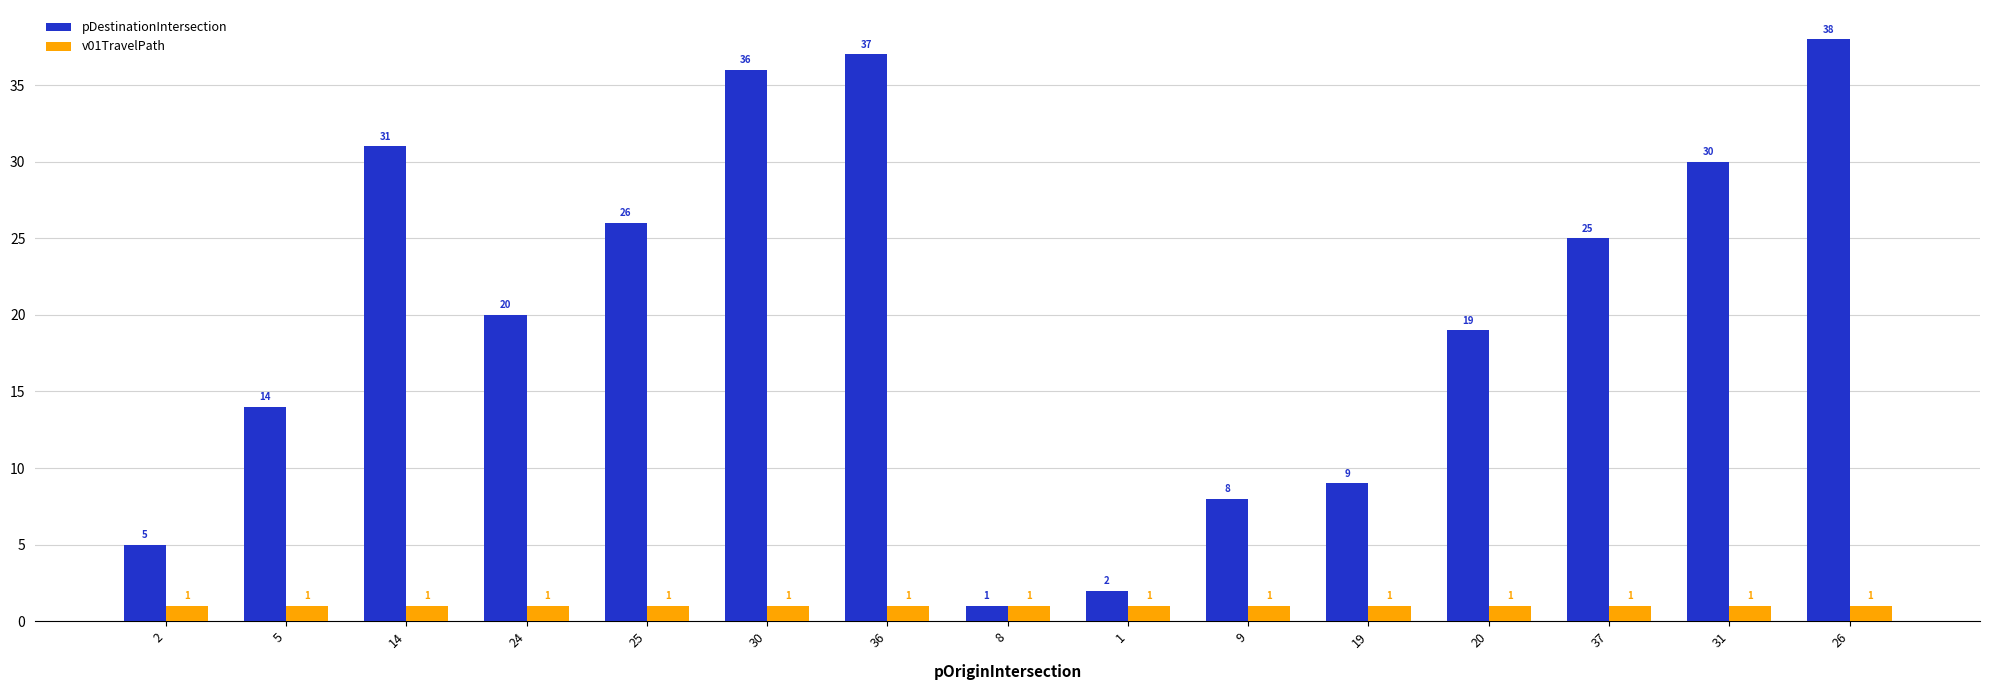

Reading left to right, transcribe all the data shown in this chart.

pDestinationIntersection: 5	14	31	20	26	36	37	1	2	8	9	19	25	30	38
v01TravelPath: 1	1	1	1	1	1	1	1	1	1	1	1	1	1	1